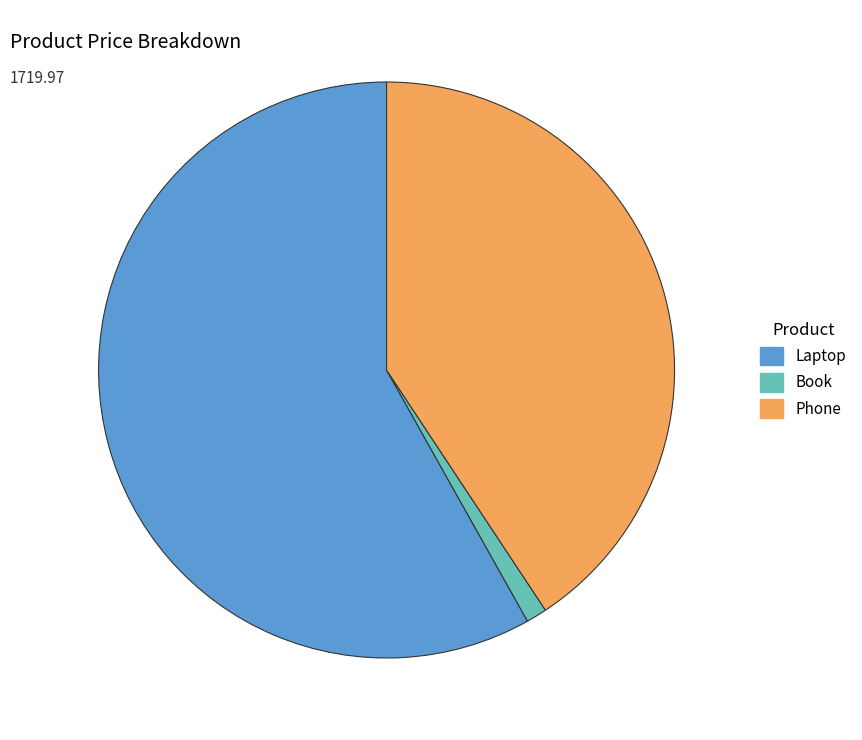

Which category accounts for the majority?

Laptop